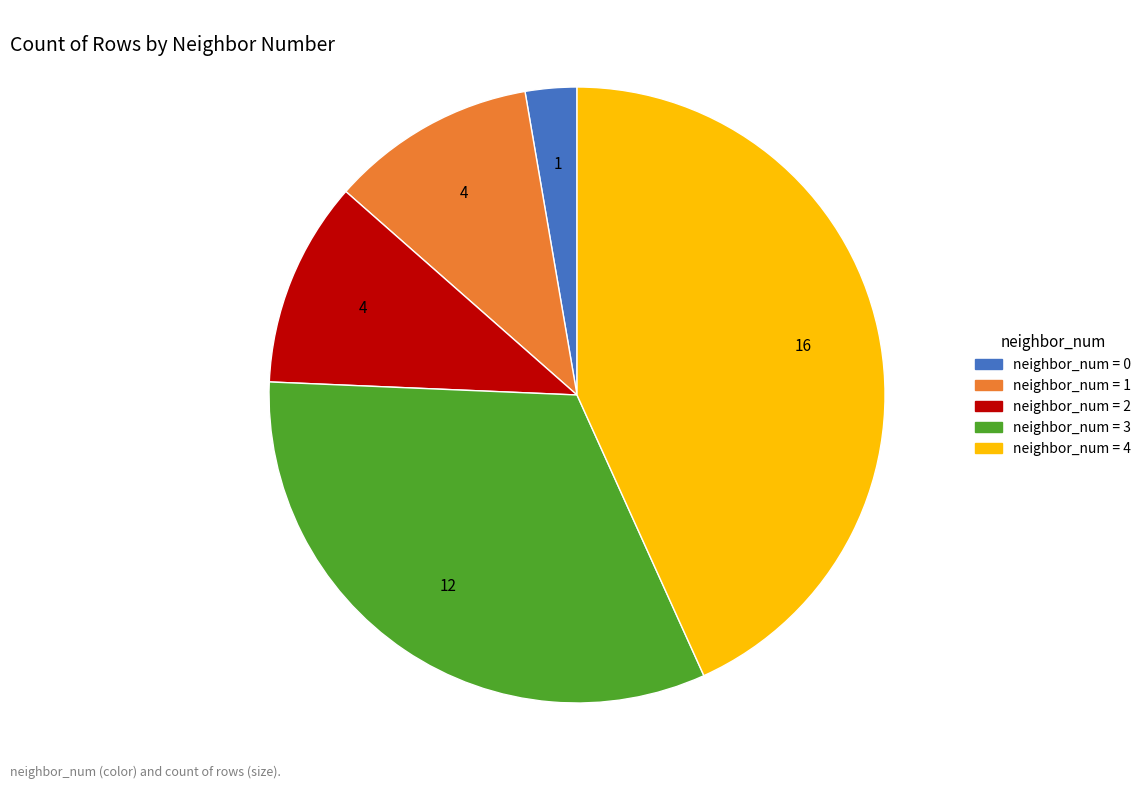

Does any single category account for the majority?

No